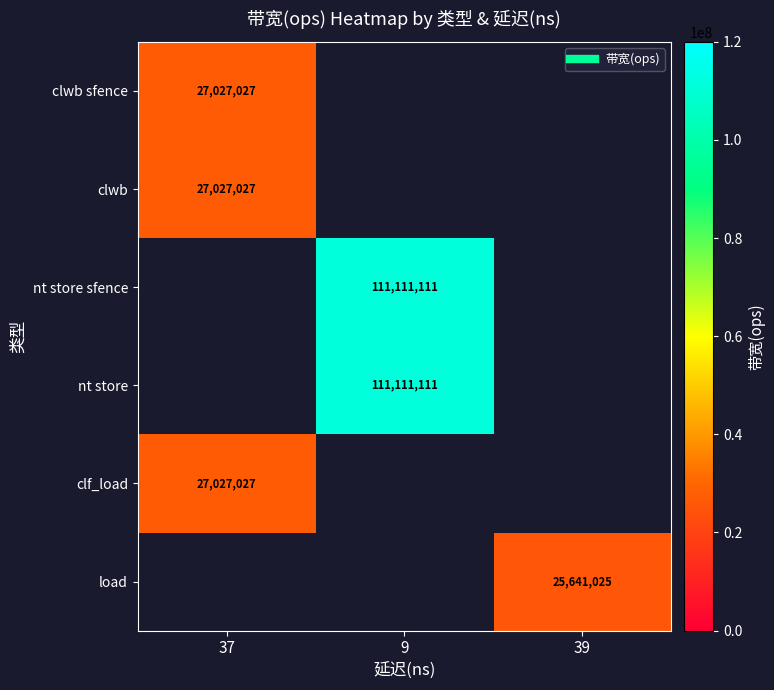

How many categories are shown in the chart?

3